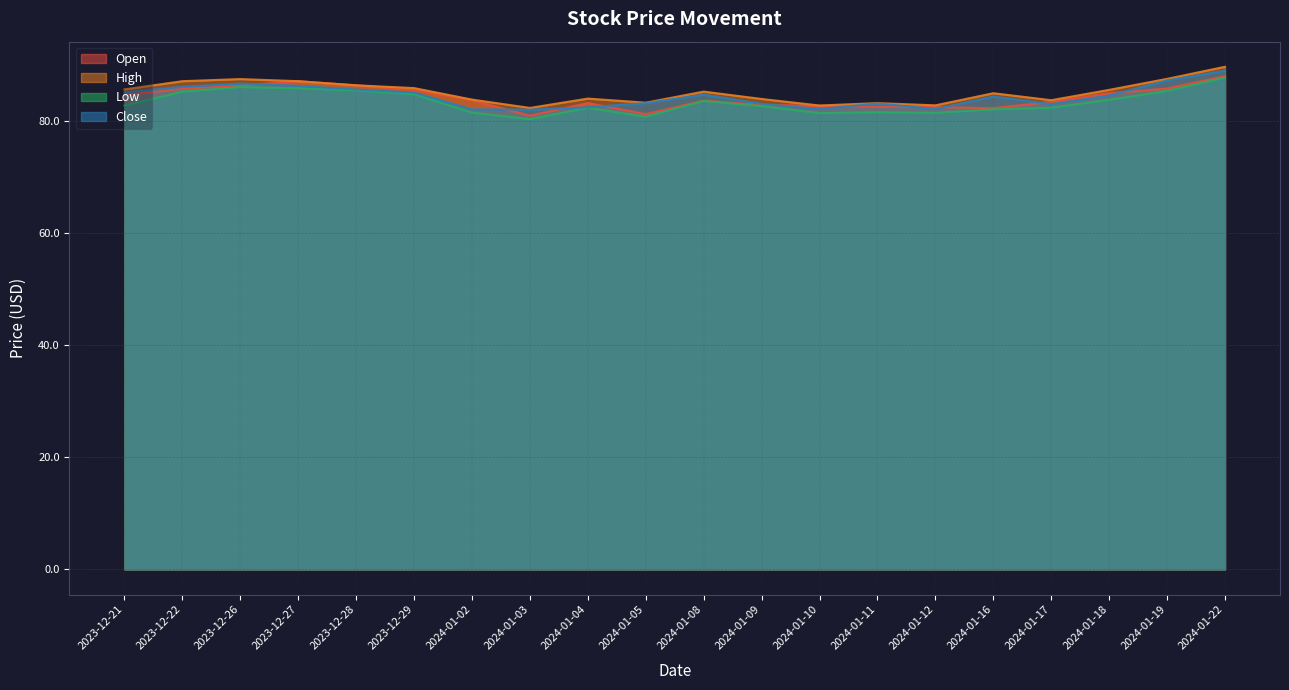

At 2024-01-04, list the series in order from largest to smallest.

High, Open, Close, Low